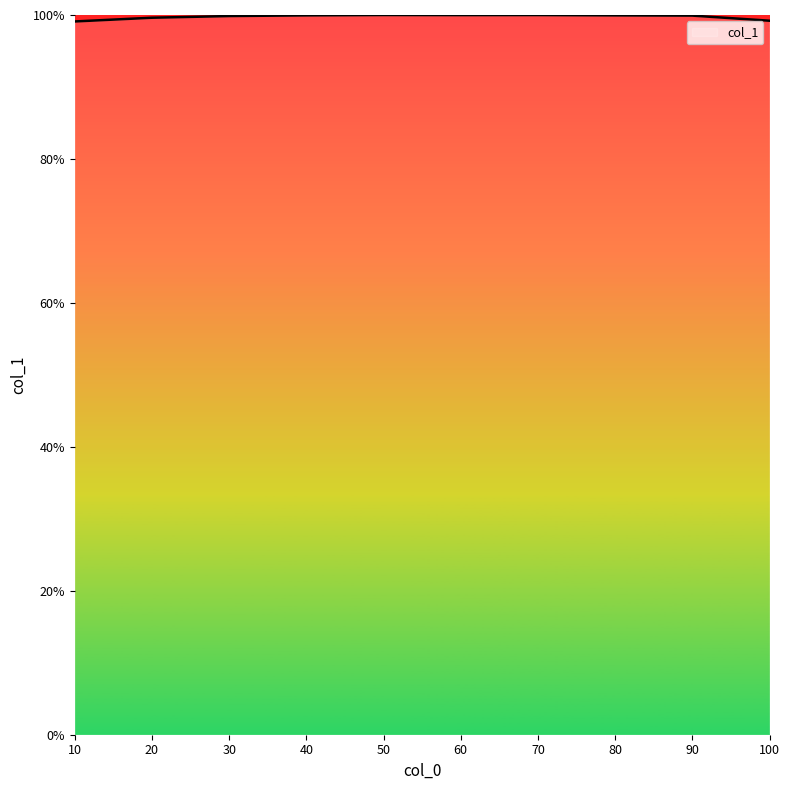

Is it true that the value at 40 is 173.1?

False